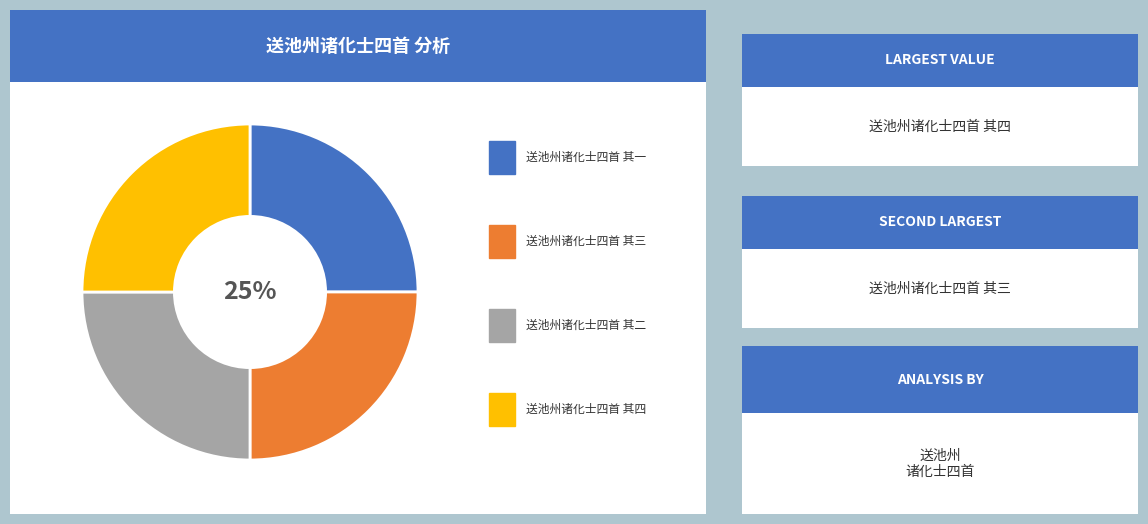

To the nearest percent, what is the average slice percentage?

25%